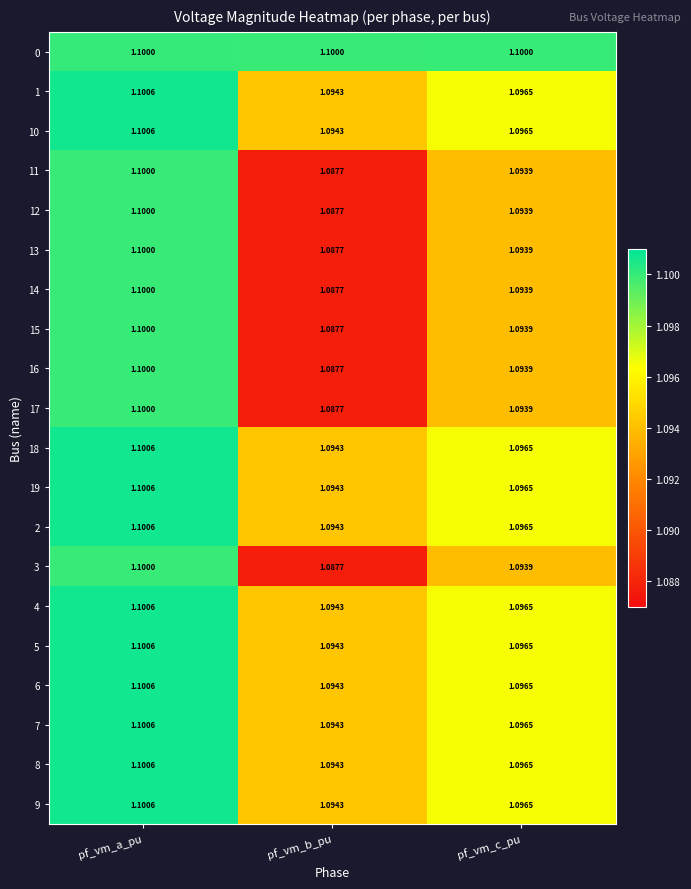

List the labels in order of 6 value, largest first.

pf_vm_a_pu, pf_vm_c_pu, pf_vm_b_pu